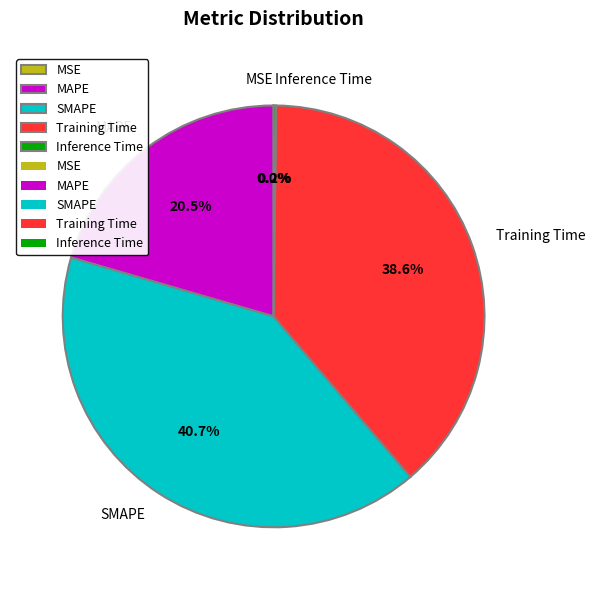

Which category has the biggest portion of the pie?

SMAPE